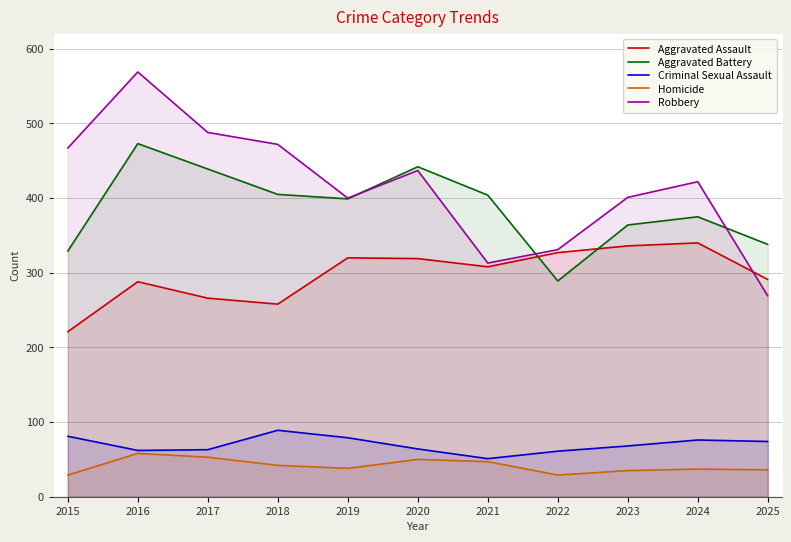

Is it true that Robbery equals 743 at 2018?

False